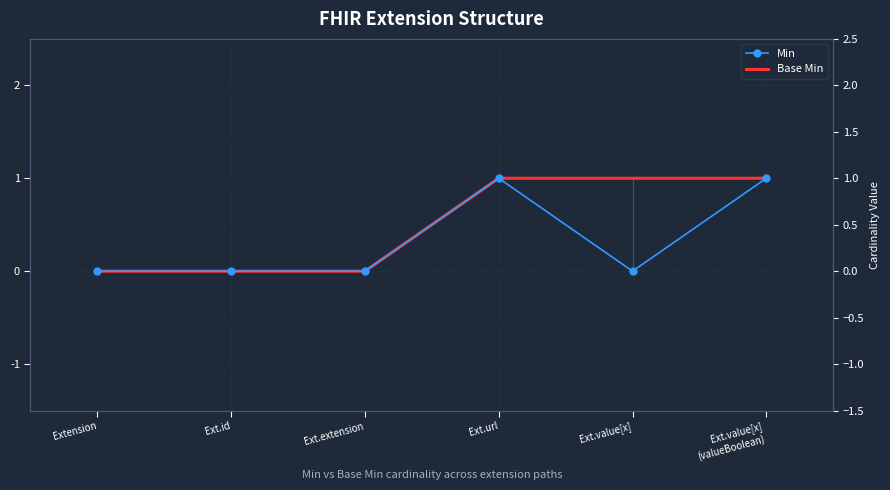

At Ext.value[x]
(valueBoolean), list the series in order from smallest to largest.

Min, Base Min